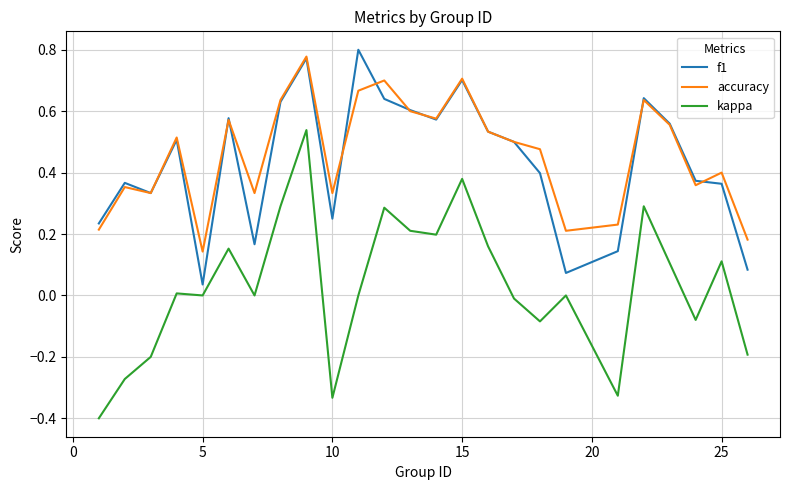

In kappa, how many points are higher than both neighbors (excluding endpoints)?

8